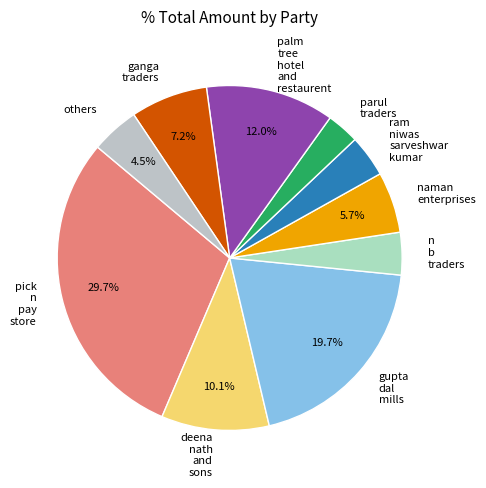

What is the smallest slice in the pie chart?

parul traders